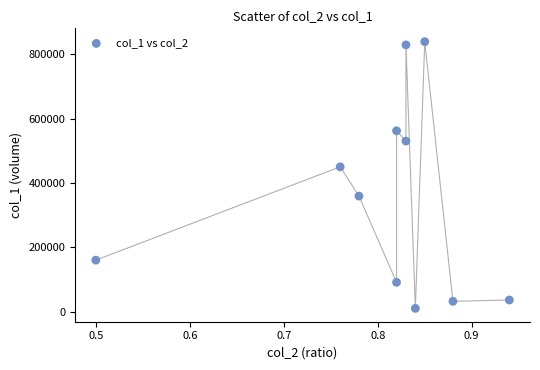

What Y value in the scatter plot is closest to 424500?

450000